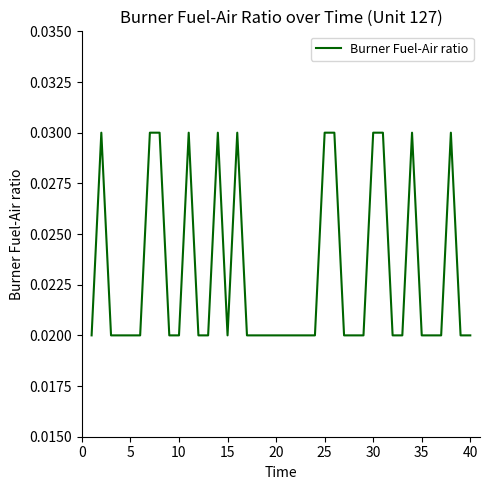

How many lines are shown in the chart?

1